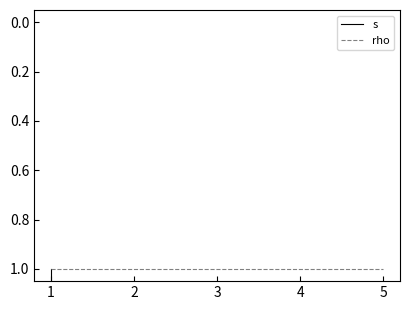

Which series changed the most between 0 and 3?

s